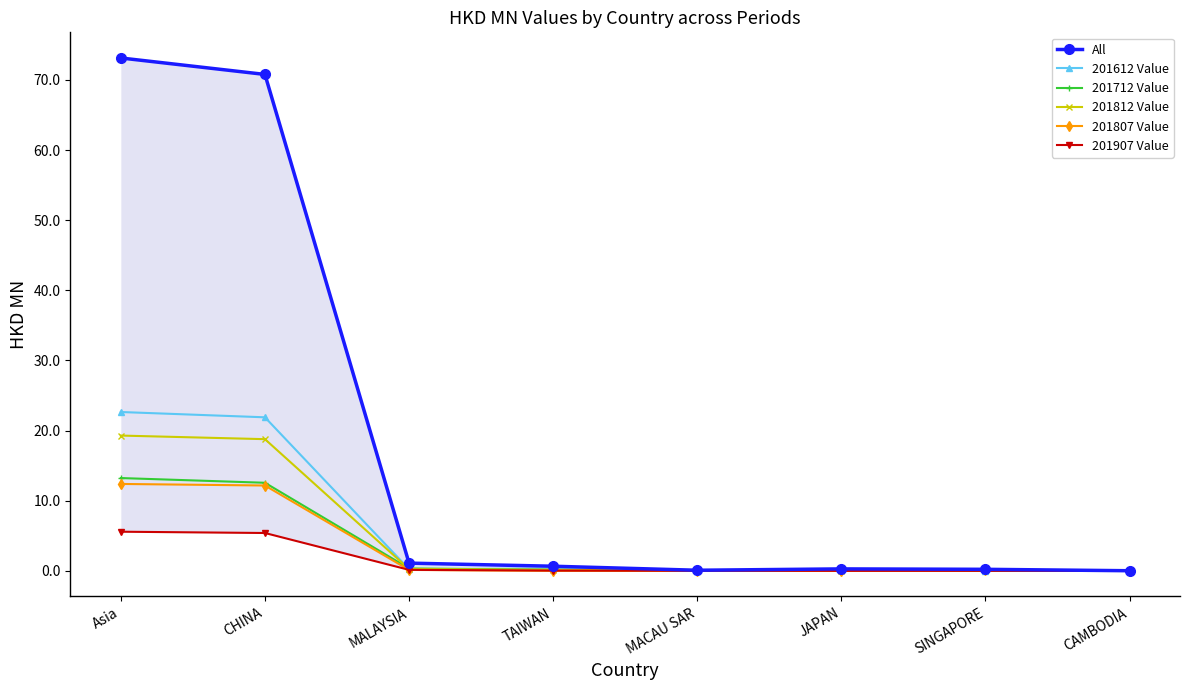

What are all the series names shown in the legend?

All, 201612 Value, 201712 Value, 201812 Value, 201807 Value, 201907 Value